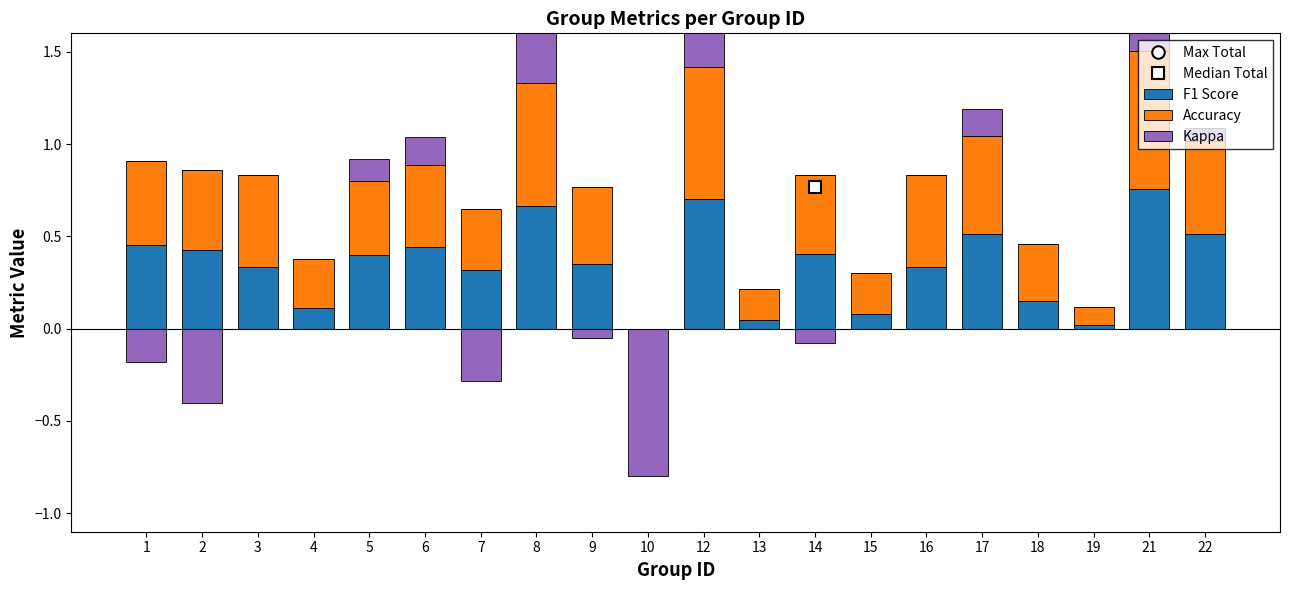

At which label is Accuracy closest to 0?

10